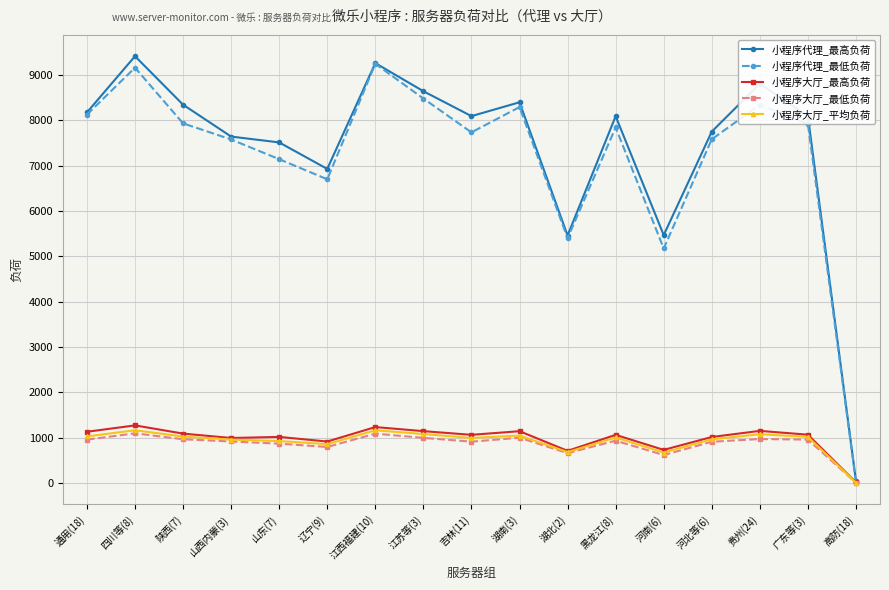

Which series has the largest total across all categories?

小程序代理_最高负荷